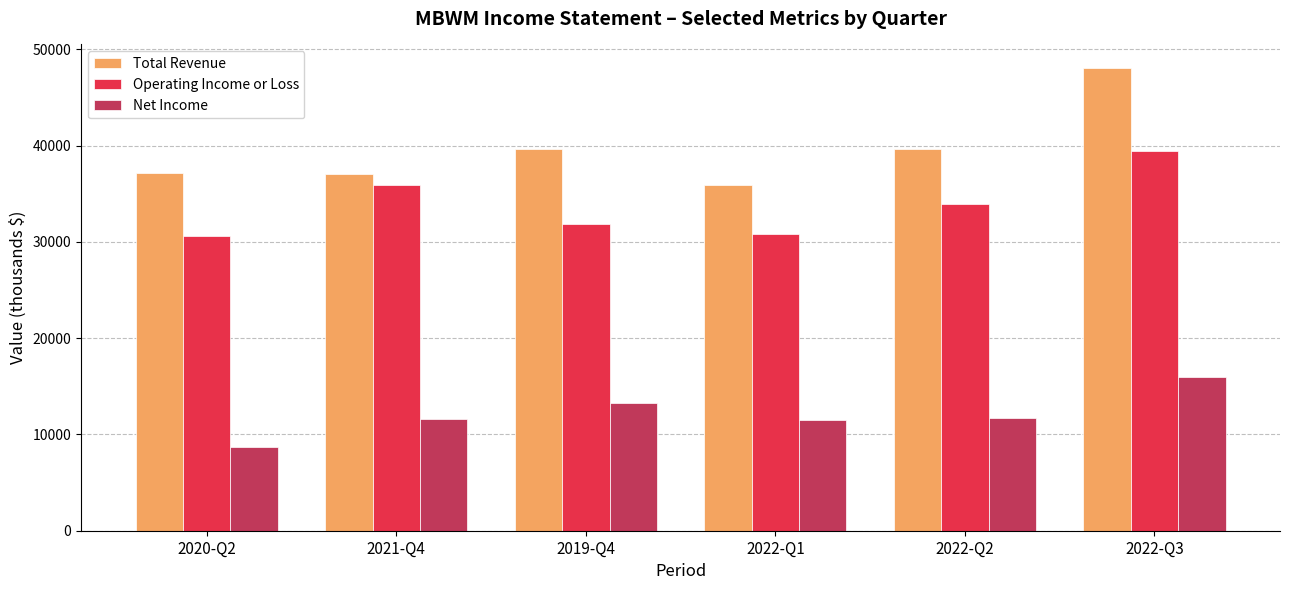

The value of Net Income at 2022-Q2 is 17819. True or false?

False